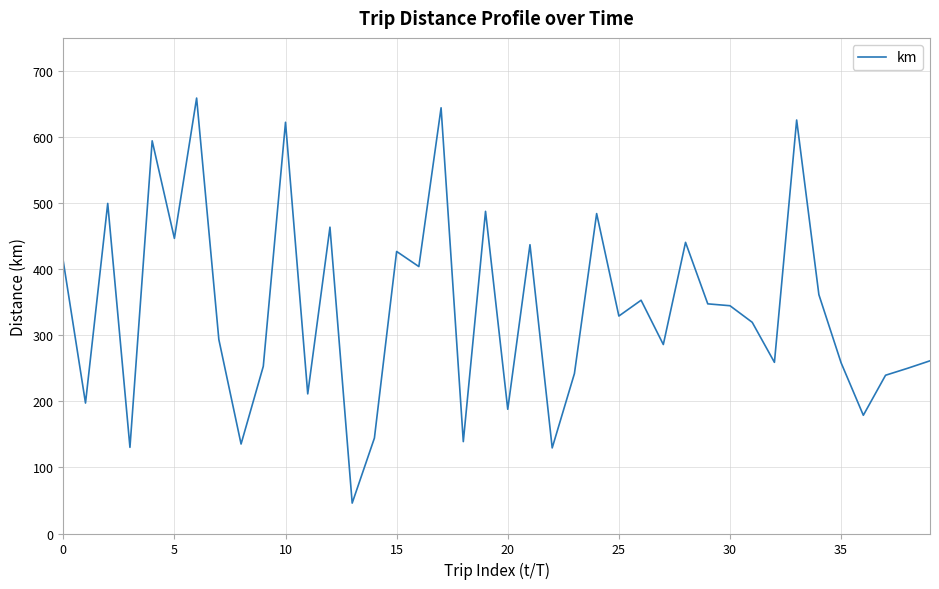

What is the difference between the maximum and minimum values?

612.9